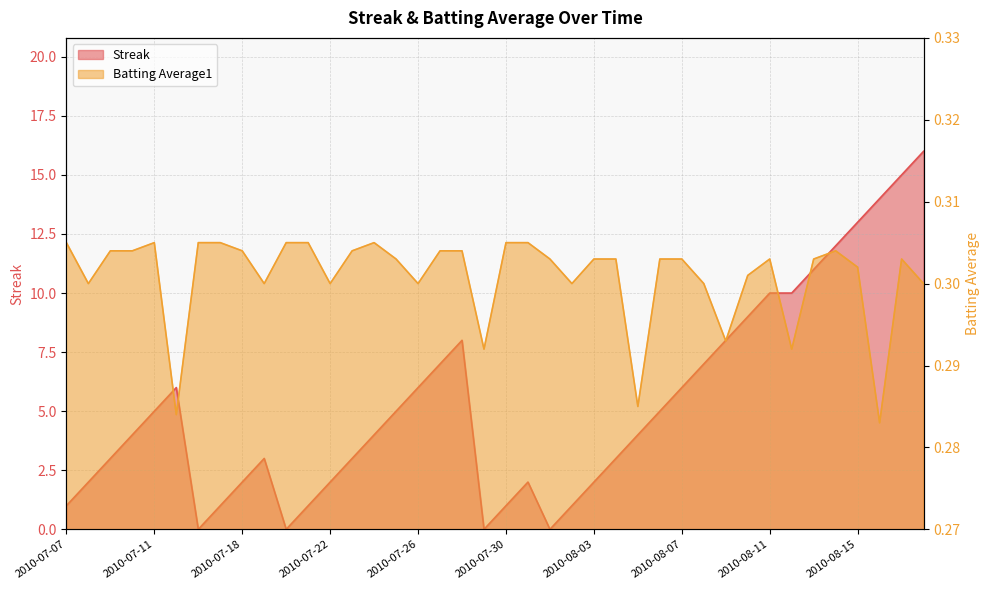

At which label does Batting Average1 reach its peak?

2010-07-07